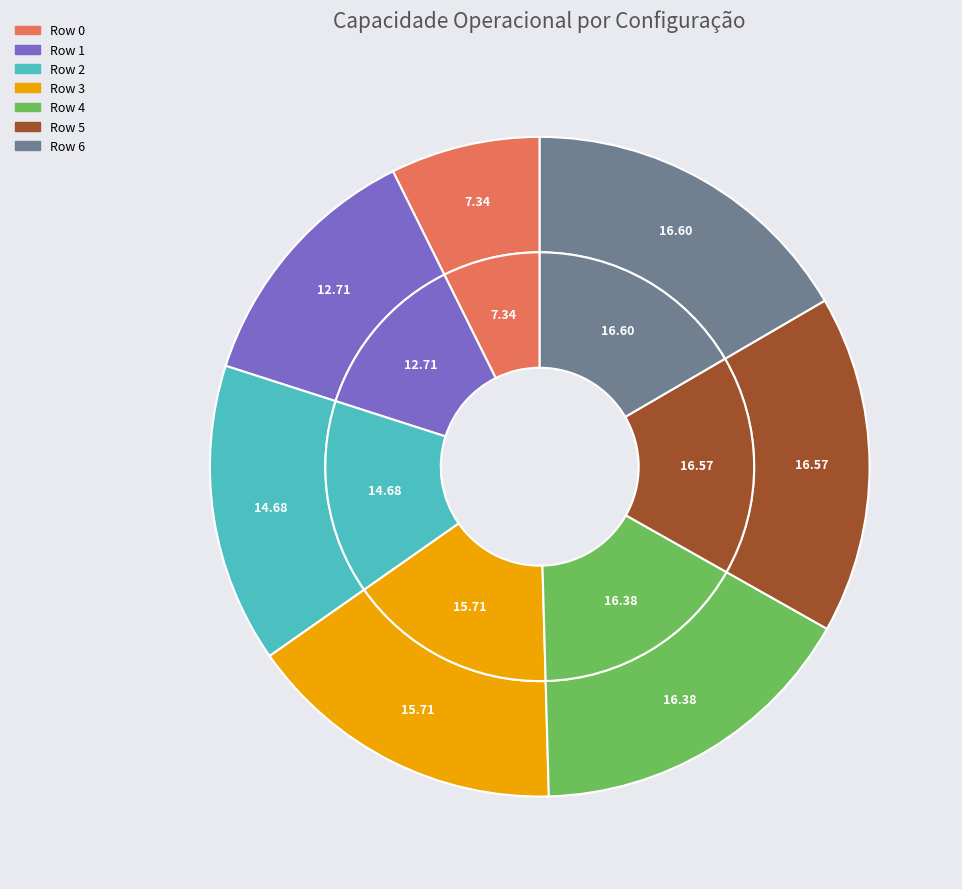

What is the smallest slice in the pie chart?

Row 0